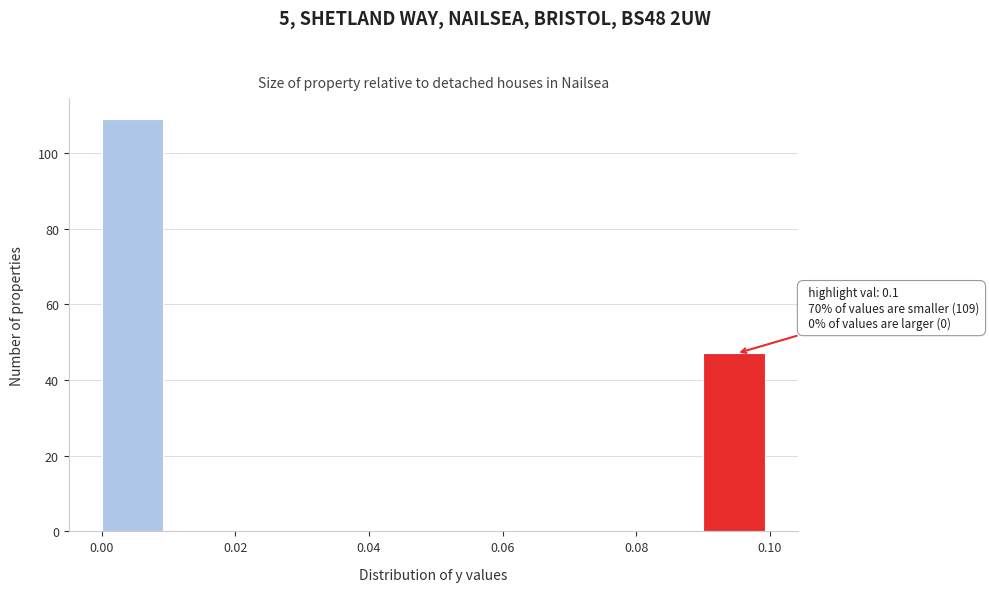

Which range on the x-axis has the tallest bar?

0.00 to 0.01